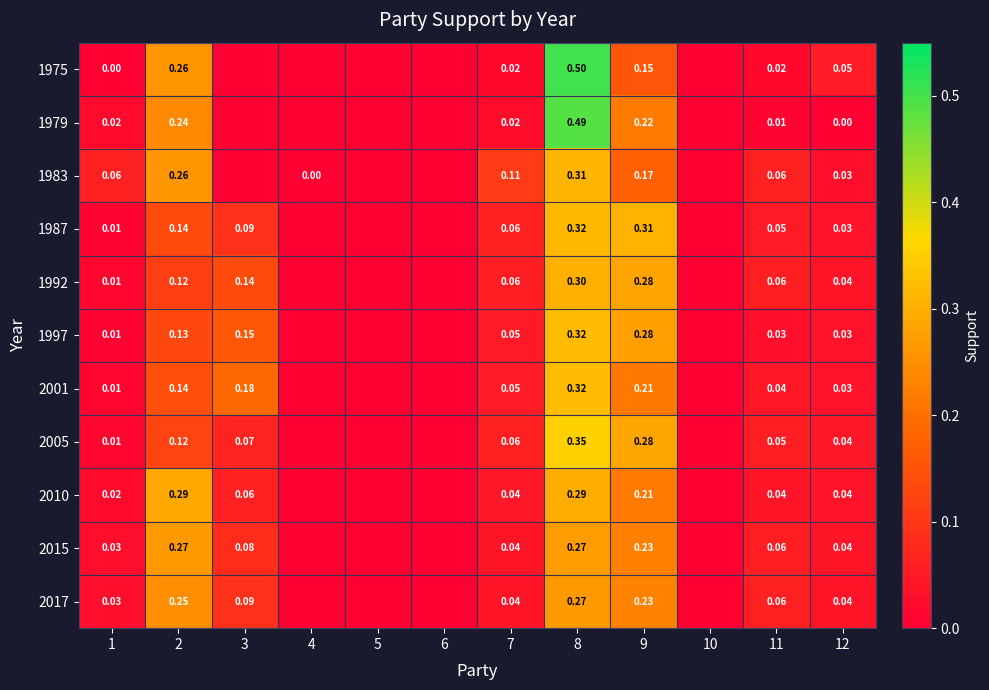

List the series in order of their peak value, highest first.

1975, 1979, 2005, 2001, 1997, 1987, 1983, 1992, 2010, 2015, 2017